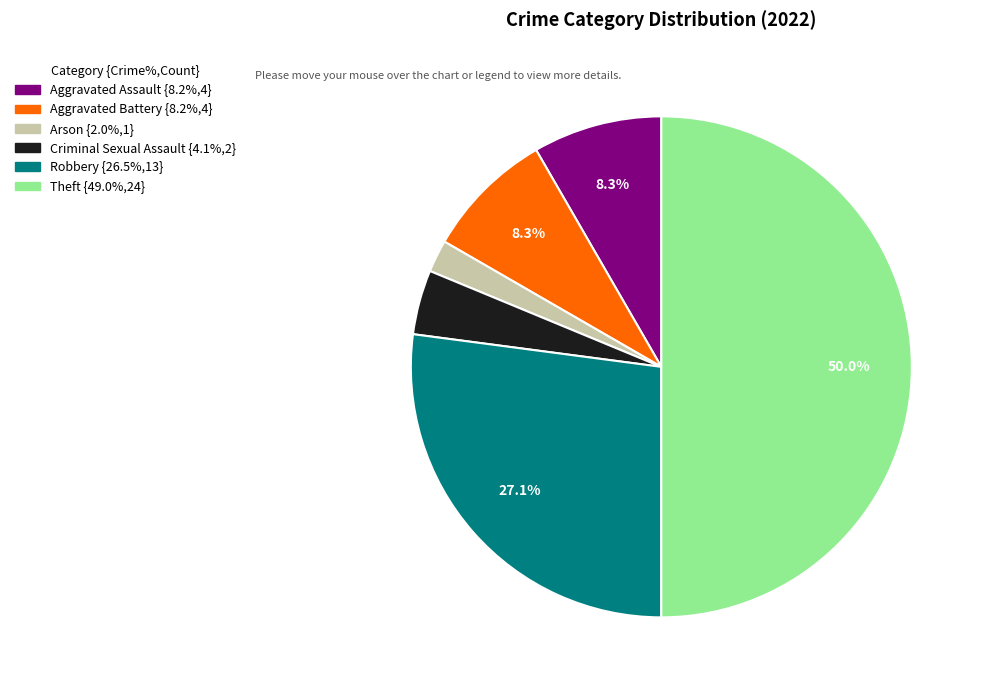

Does Arson account for over 50% of the chart?

No